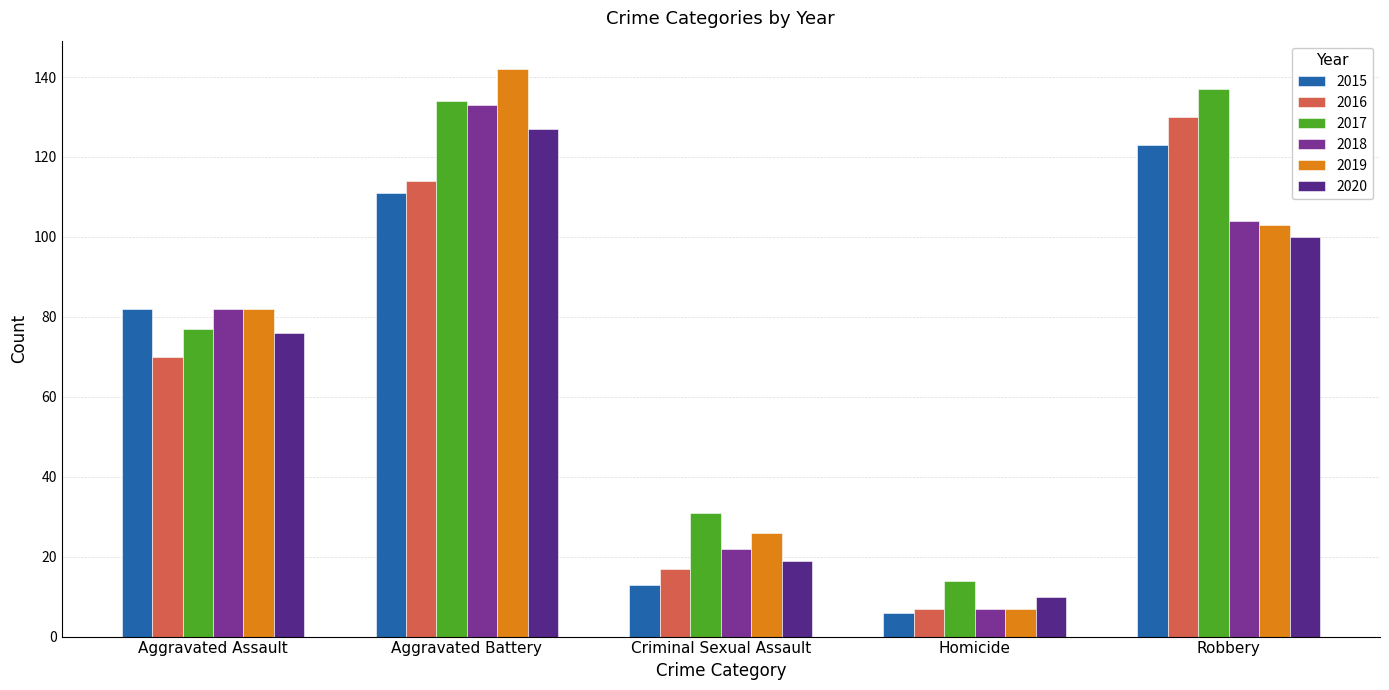

What position from the left is Robbery?

5